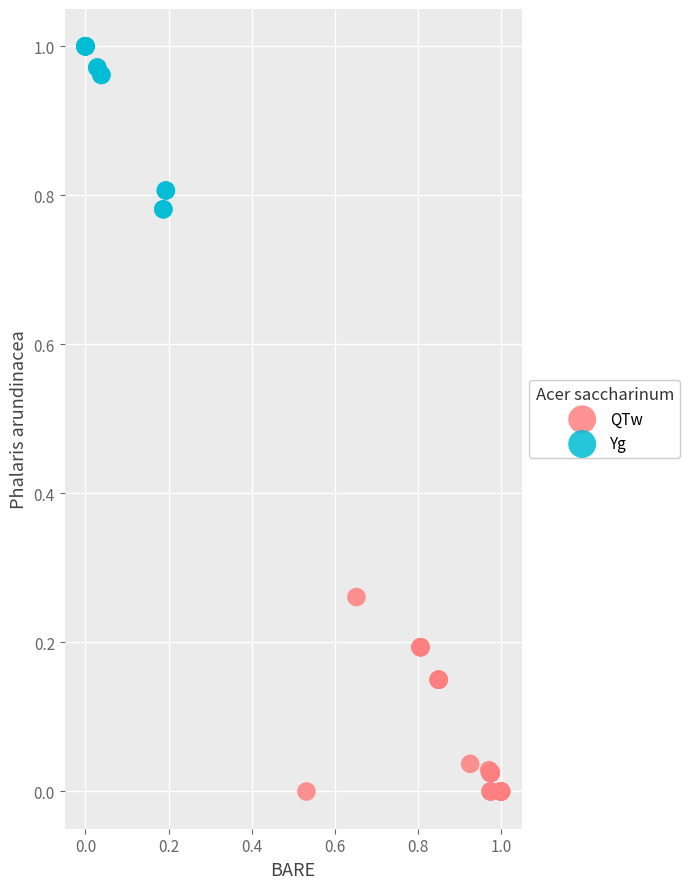

Which series reaches the maximum Y coordinate?

Yg